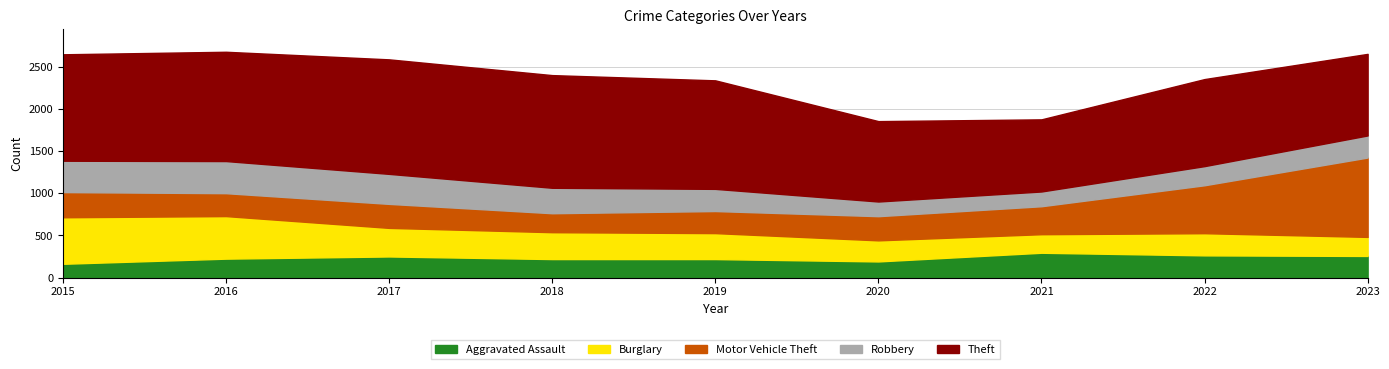

At which label does Motor Vehicle Theft reach its minimum?

2018